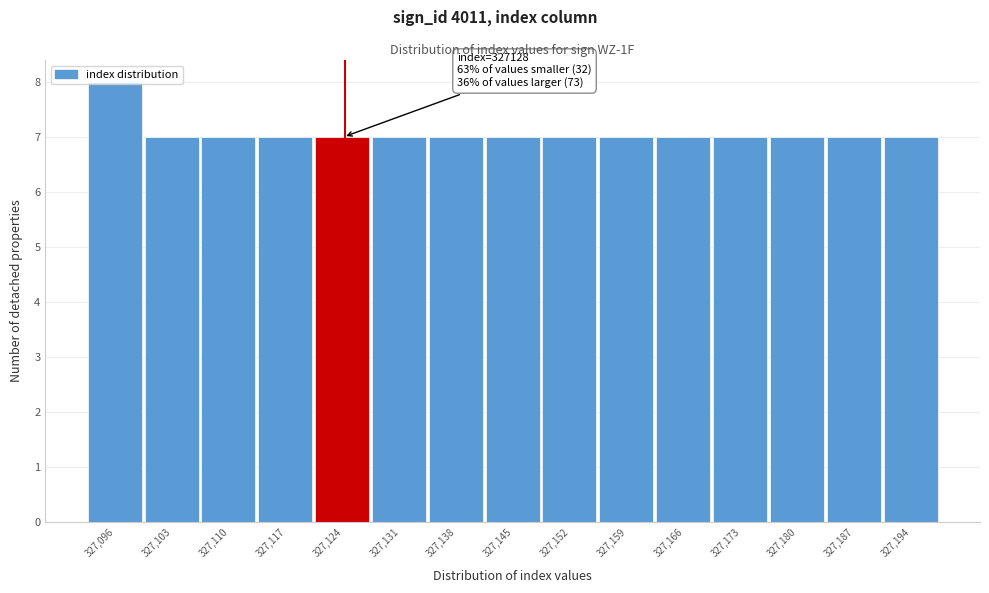

What is the sum of all values?

106